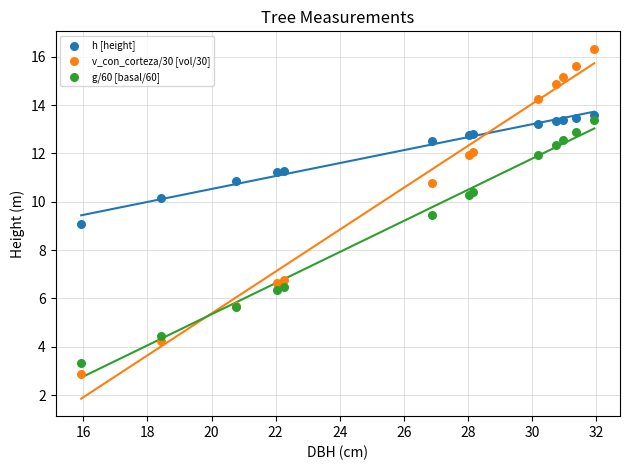

Which series reaches the minimum Y coordinate?

v_con_corteza/30 [vol/30]